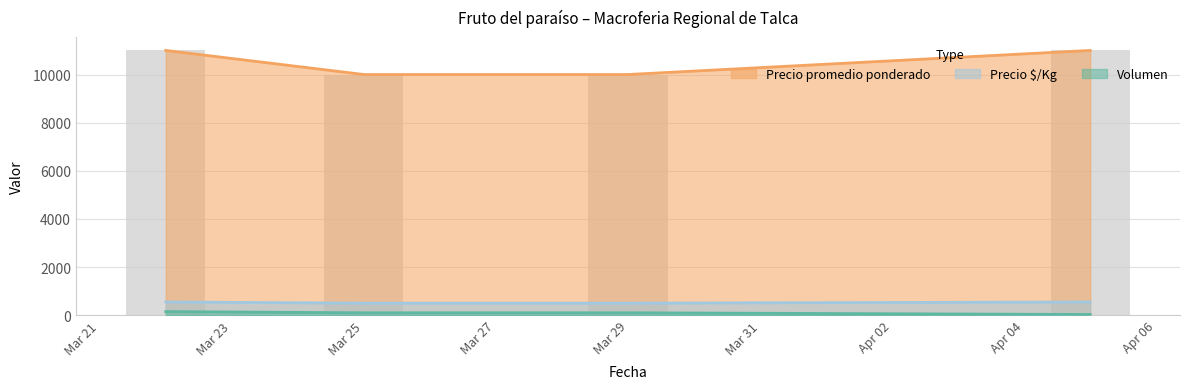

At which category does the chart reach its minimum across all series?

2021-04-05